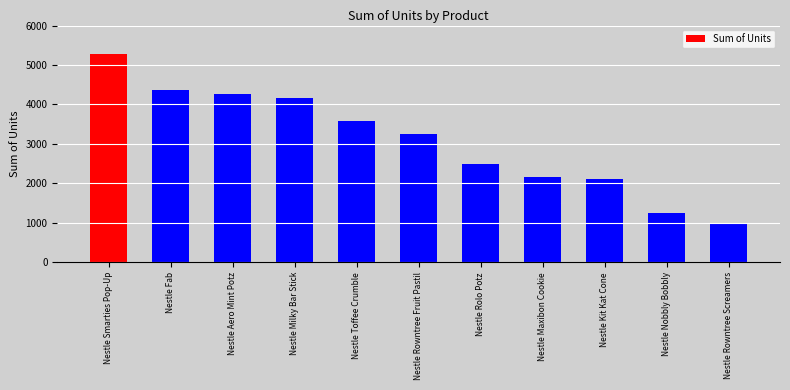

Reading left to right, extract all data points from this chart.

Nestle Smarties Pop-Up=5267	Nestle Fab=4375	Nestle Aero Mint Potz=4262	Nestle Milky Bar Stick=4153	Nestle Toffee Crumble=3586	Nestle Rowntree Fruit Pastil=3258	Nestle Rolo Potz=2498	Nestle Maxibon Cookie=2152	Nestle Kit Kat Cone=2101	Nestle Nobbly Bobbly=1253	Nestle Rowntree Screamers=969